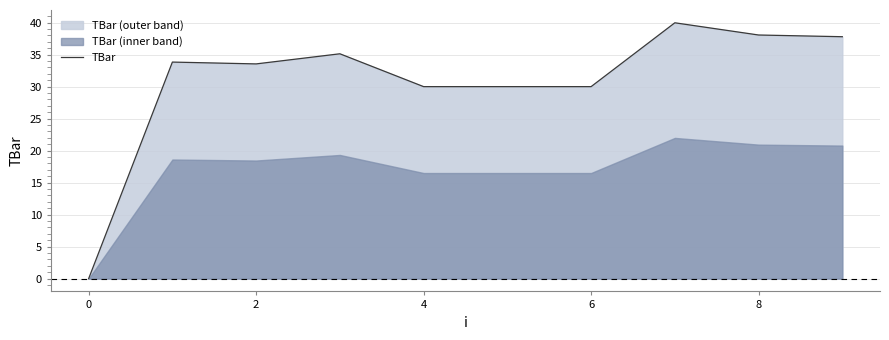

The value of TBar at 2 is 11.4. True or false?

False